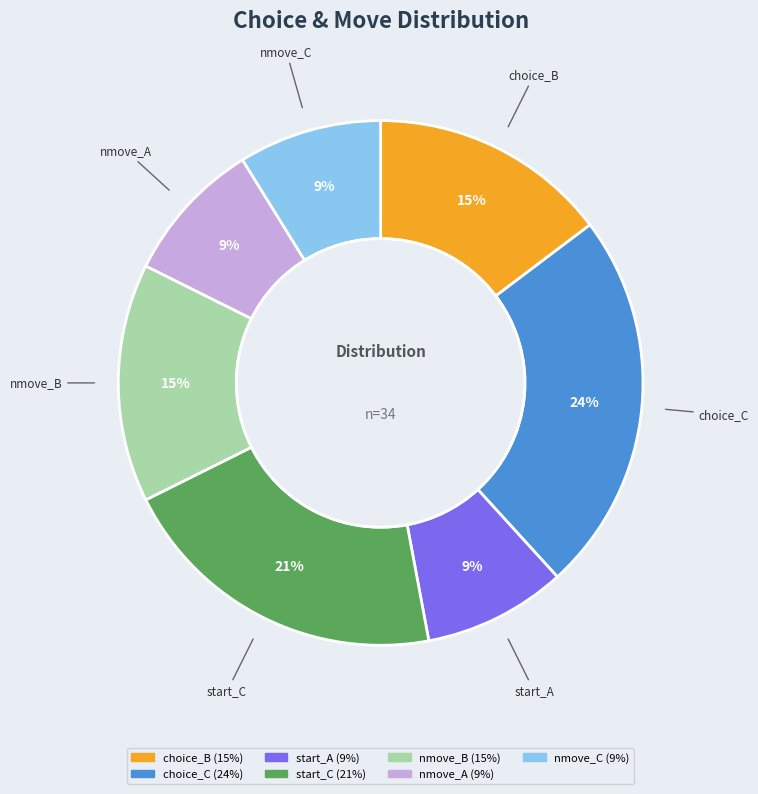

To the nearest percent, what portion does choice_C represent?

24%